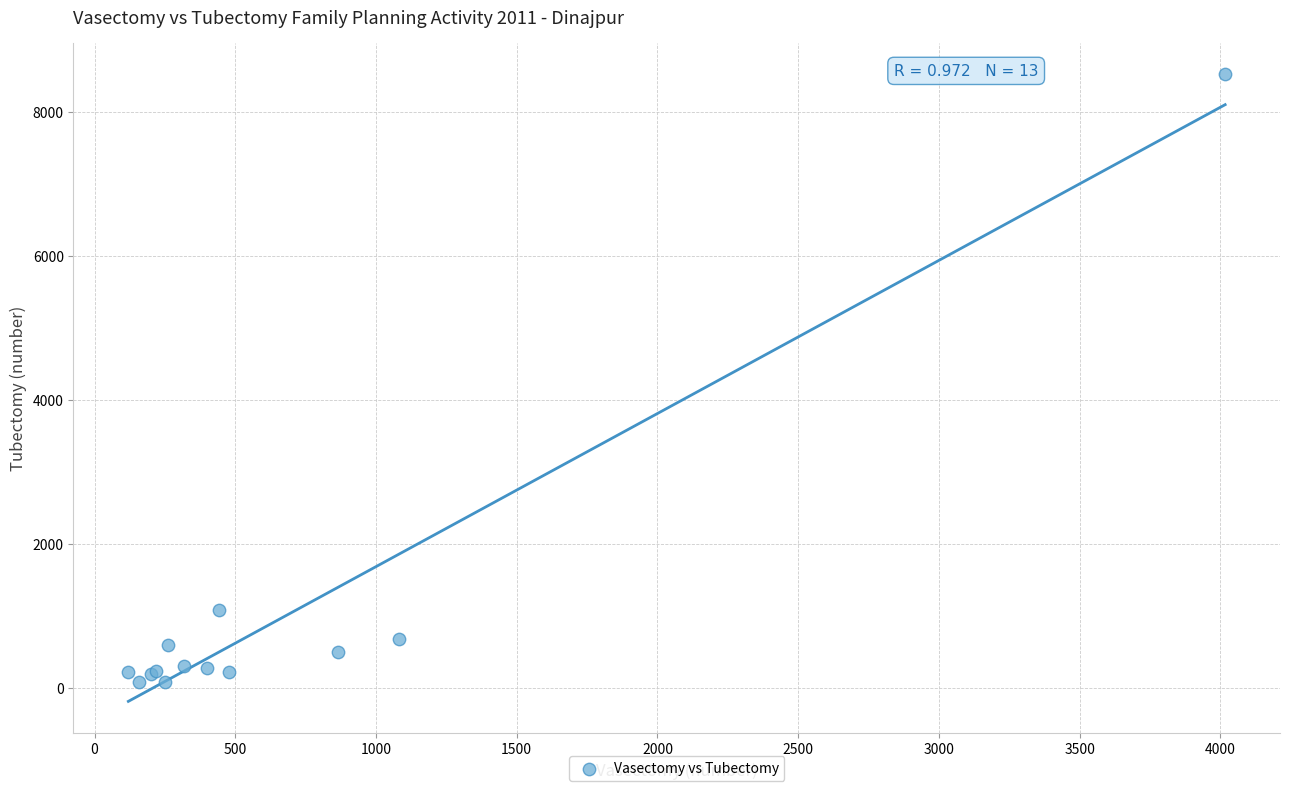

What Y value in the scatter plot is closest to 4299?

1079